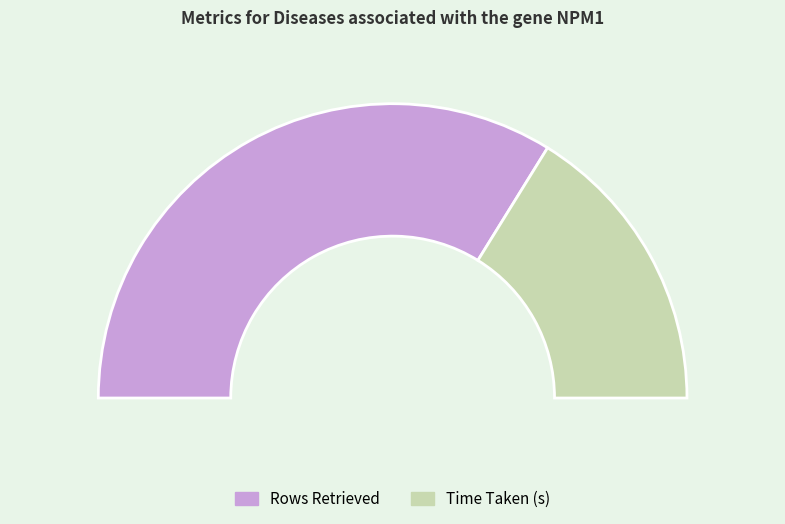

Which slice represents more than half of the pie?

Rows Retrieved